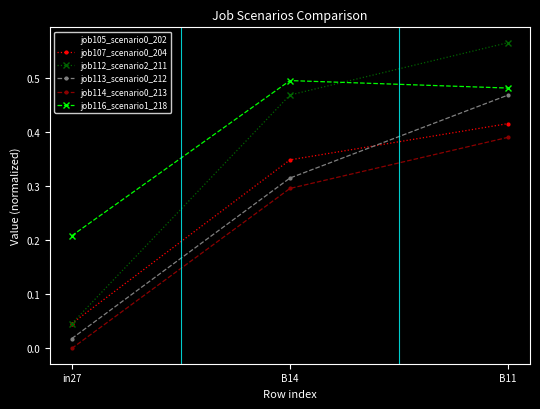

What is the label of the 1st point from the right?

B11